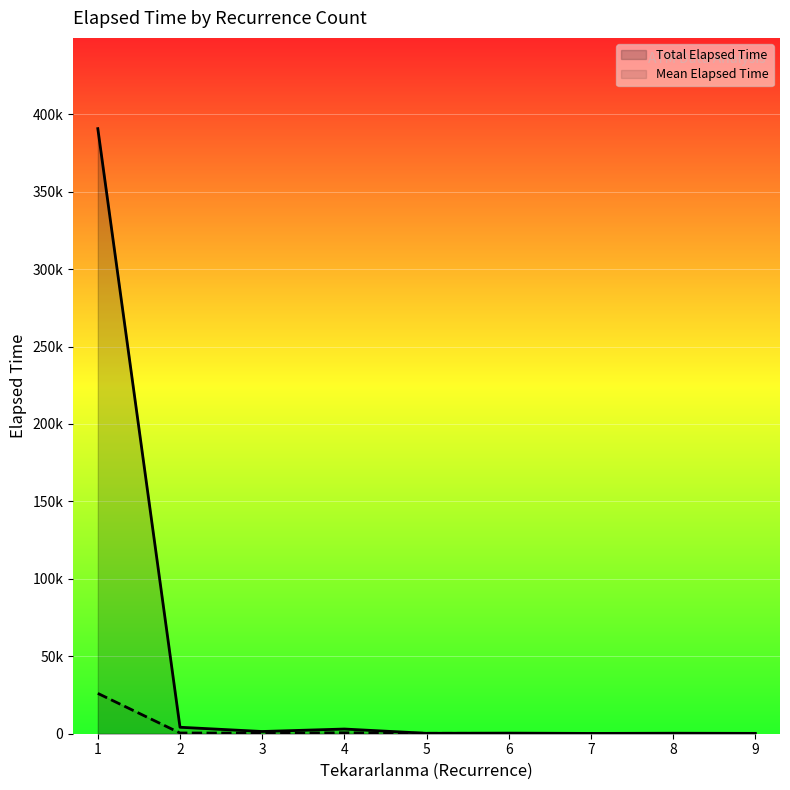

Is it true that Mean Elapsed Time equals 195.0 at 6?

True